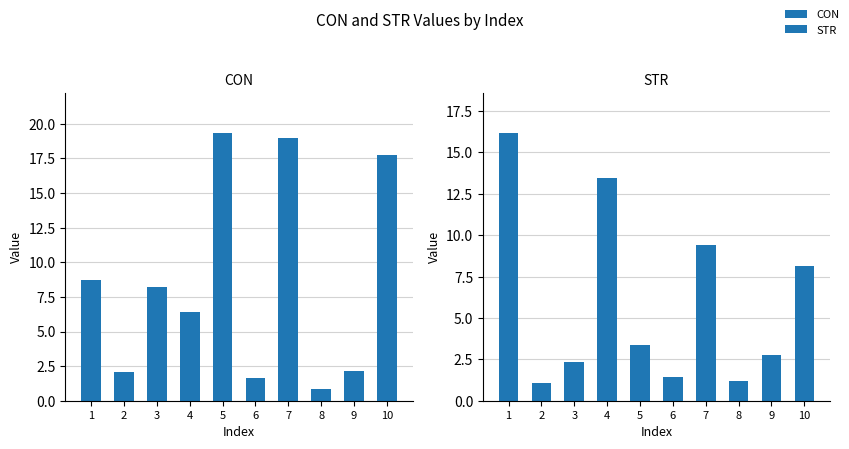

What is the difference between the CON values at 6 and 9?

0.5